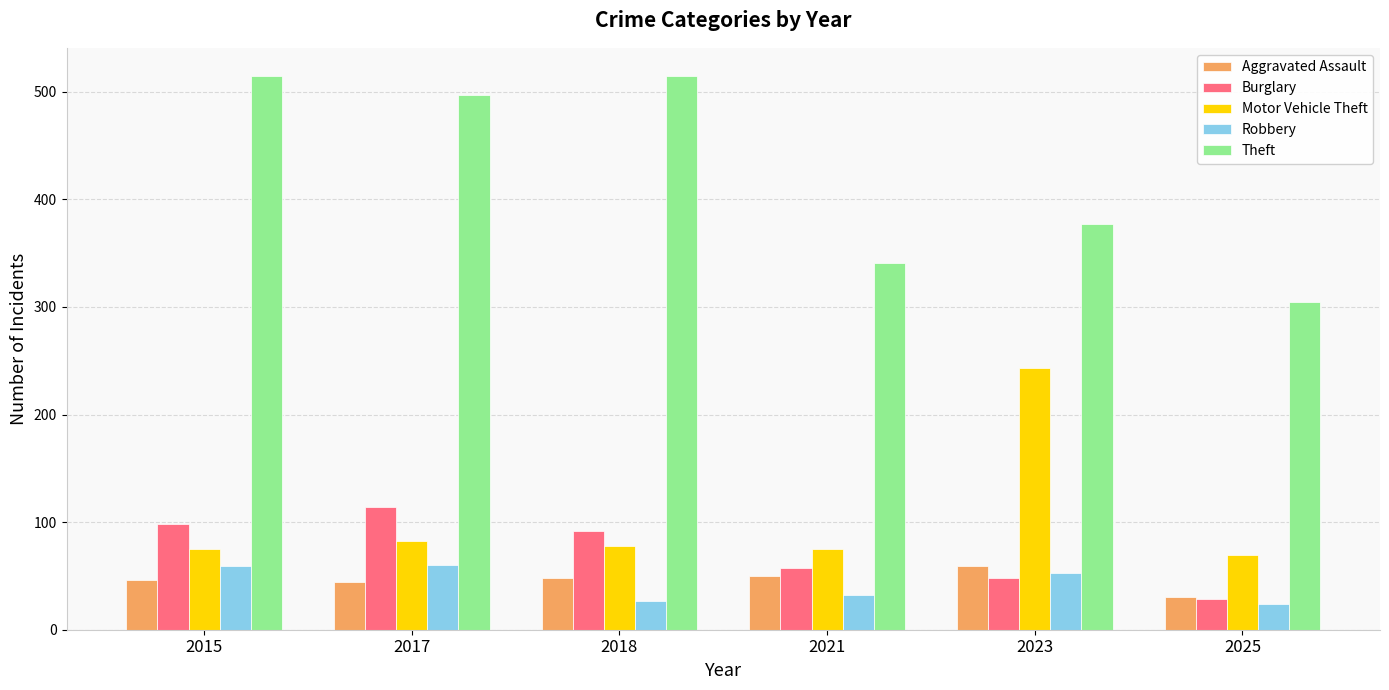

Which series has the largest total across all categories?

Theft